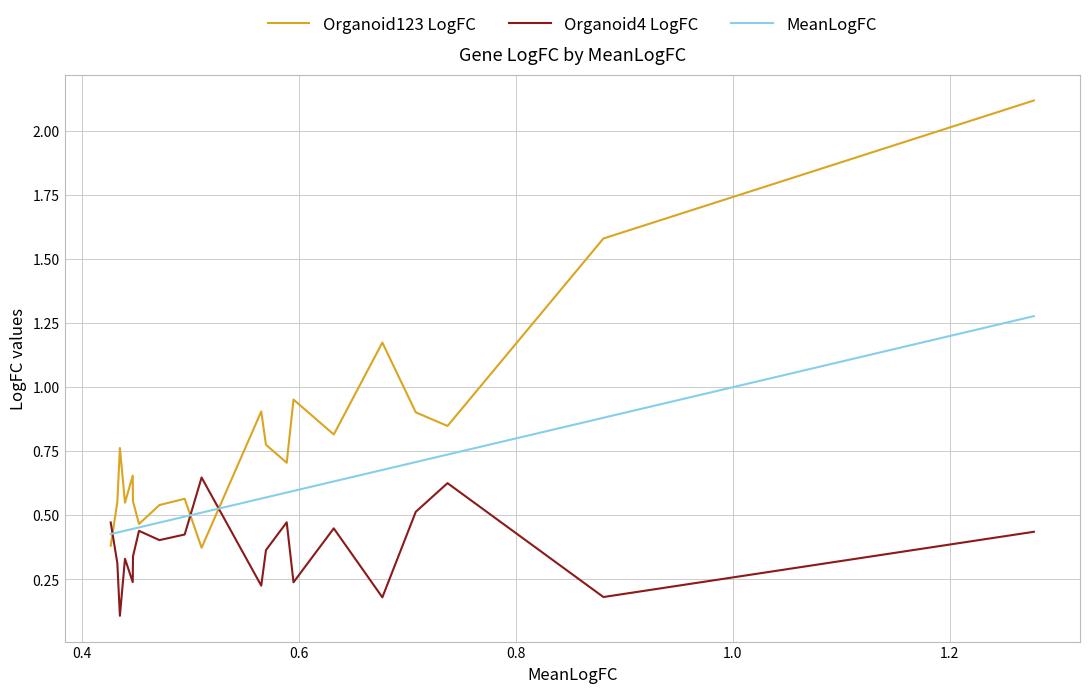

Does the chart display data point markers on the line(s)?

No